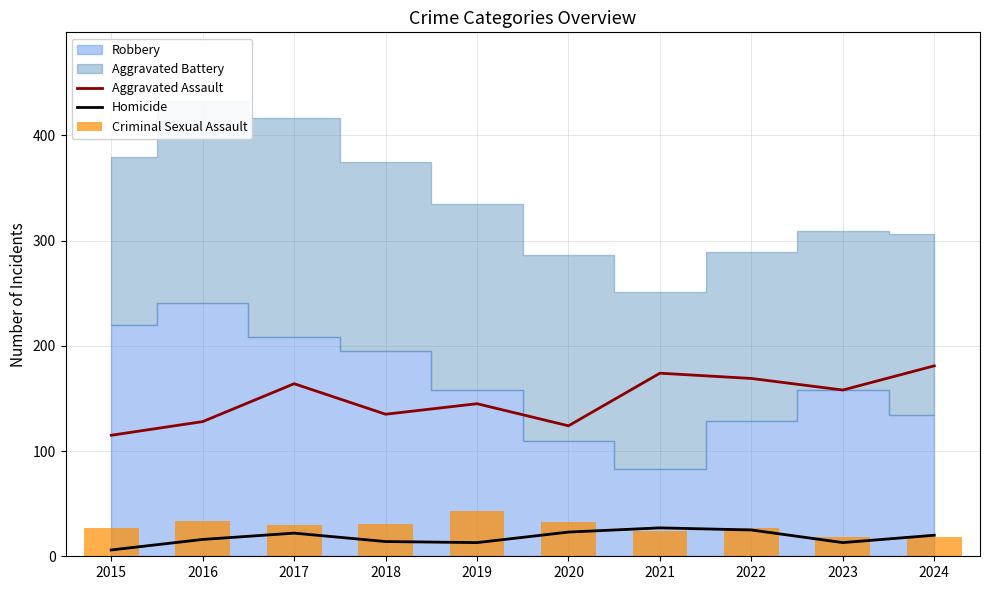

What is the maximum value for Homicide?

27